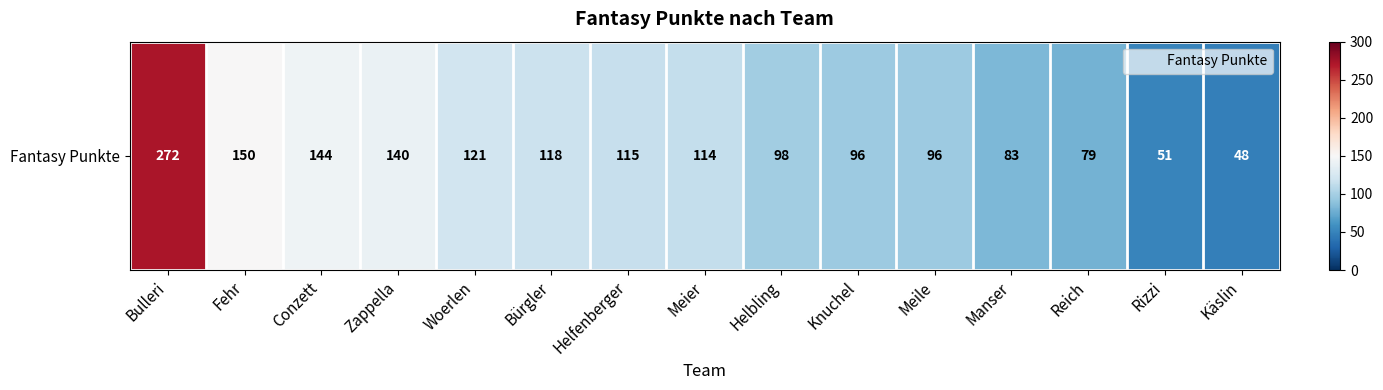

True or false: the data shows 38 at Conzett.

False